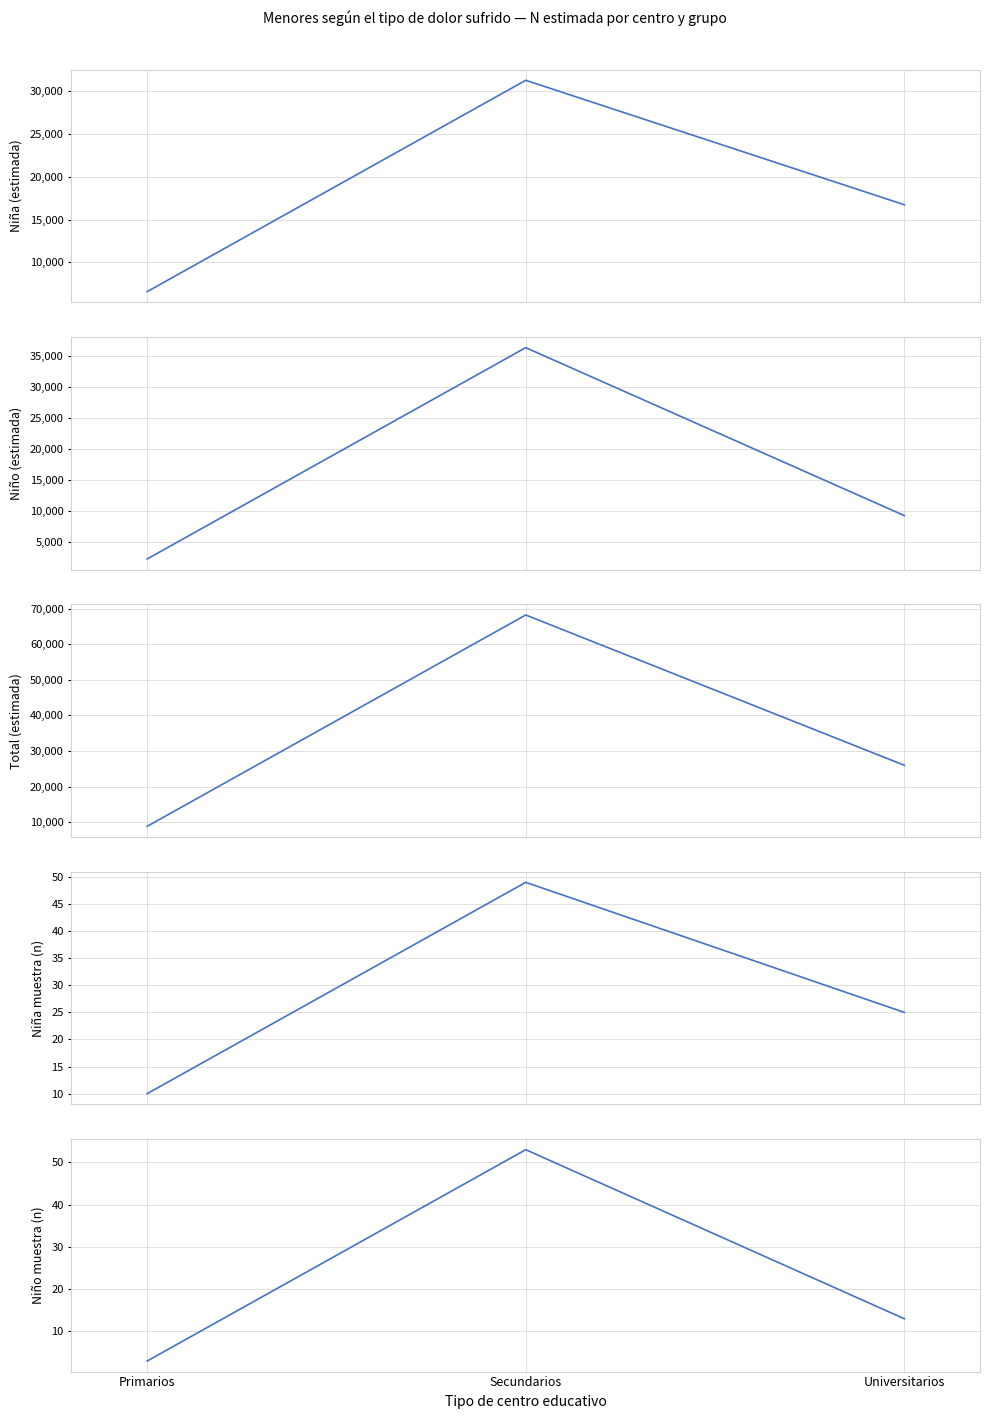

Which has a higher value, Universitarios or Secundarios?

Secundarios